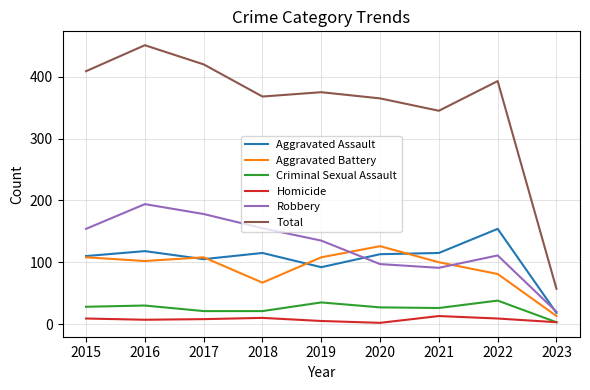

How many values in the Aggravated Assault series are below 113?

4